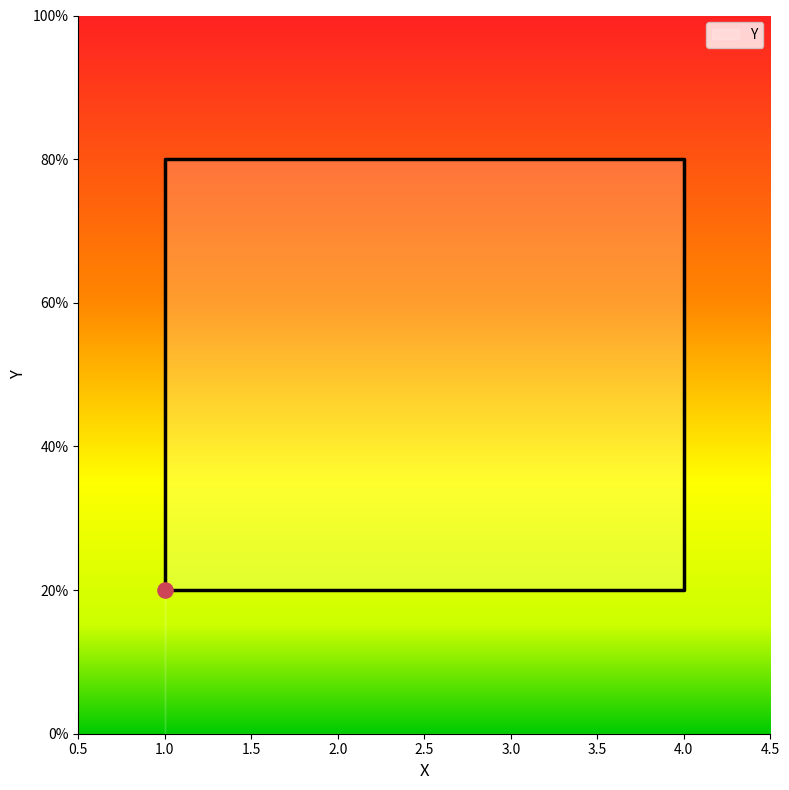

What is the ratio of the value at 1 to the value at 4?

4.0